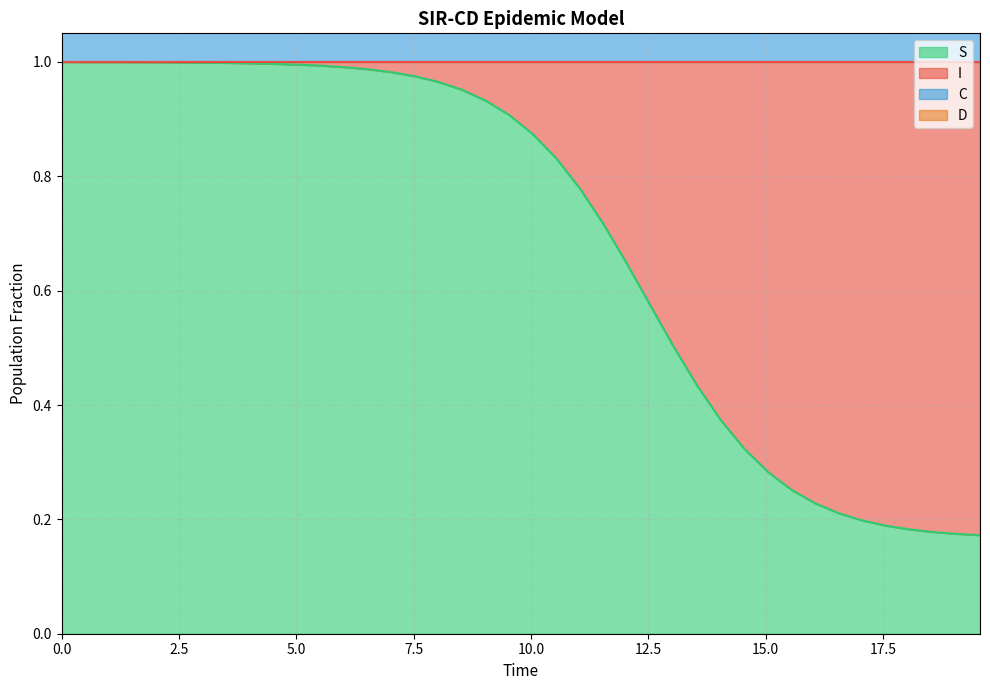

Is the value of C at 37 greater than the value of S at 22?

Yes